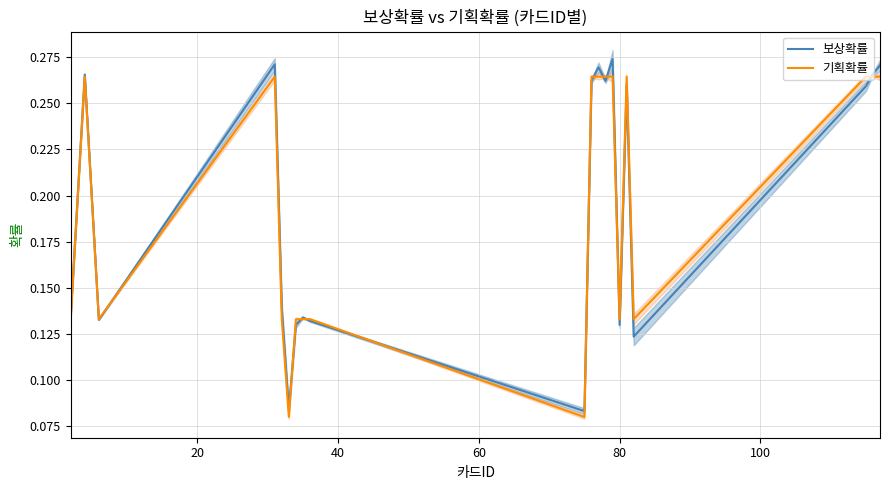

At which category does 보상확률 reach its first local peak?

4